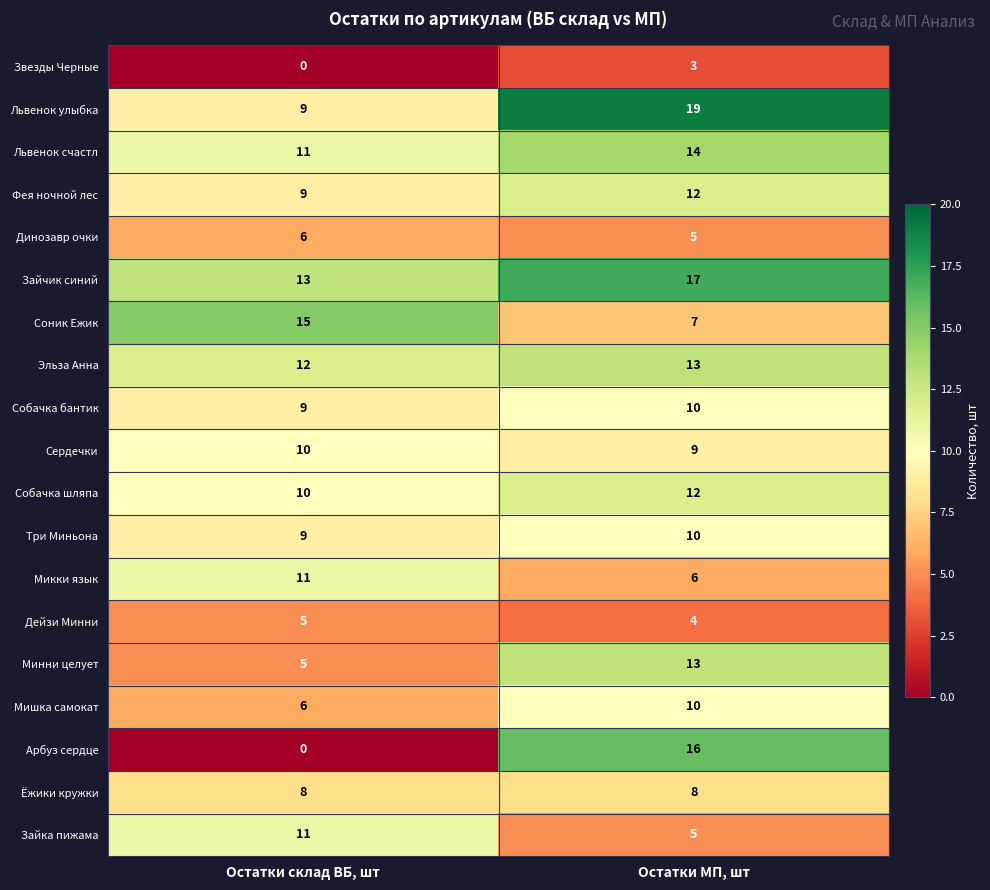

True or false: Зайка пижама has a value of 8 at Остатки МП, шт.

False